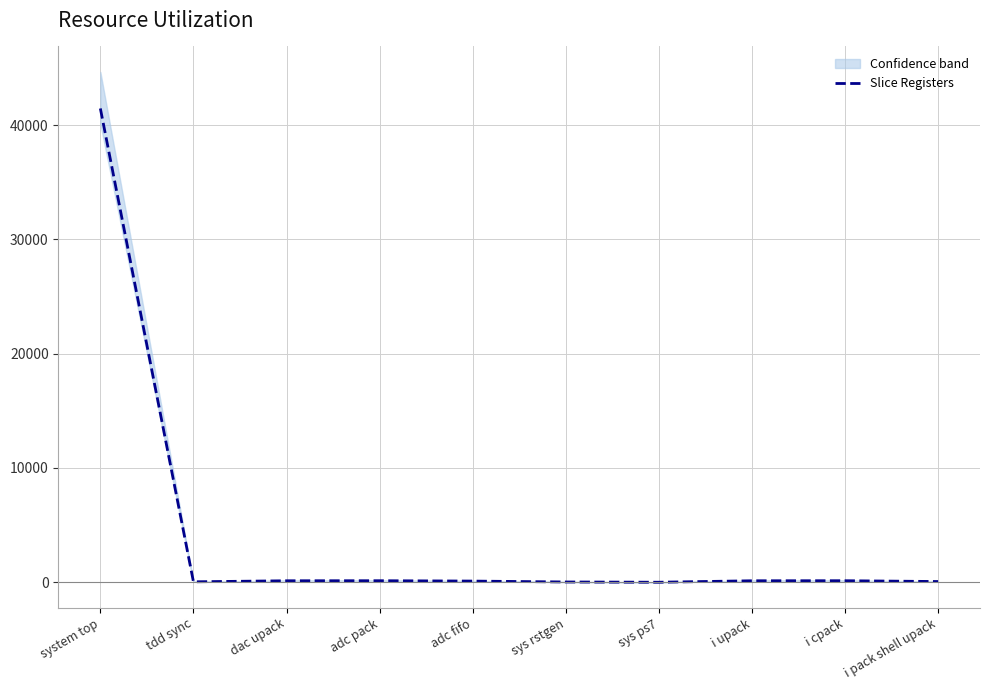

How many points are lower than both their immediate neighbors (excluding endpoints)?

2